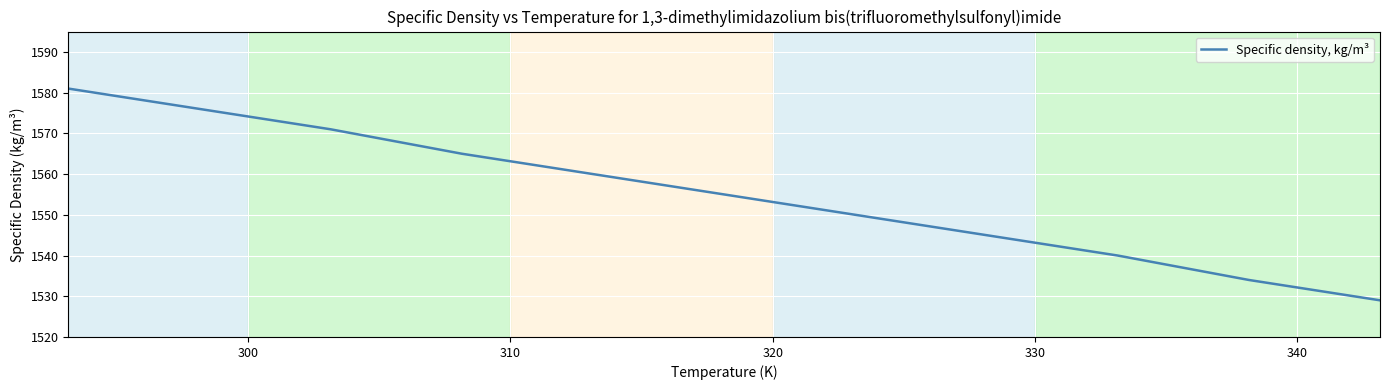

What is the difference between the maximum and minimum values?

52